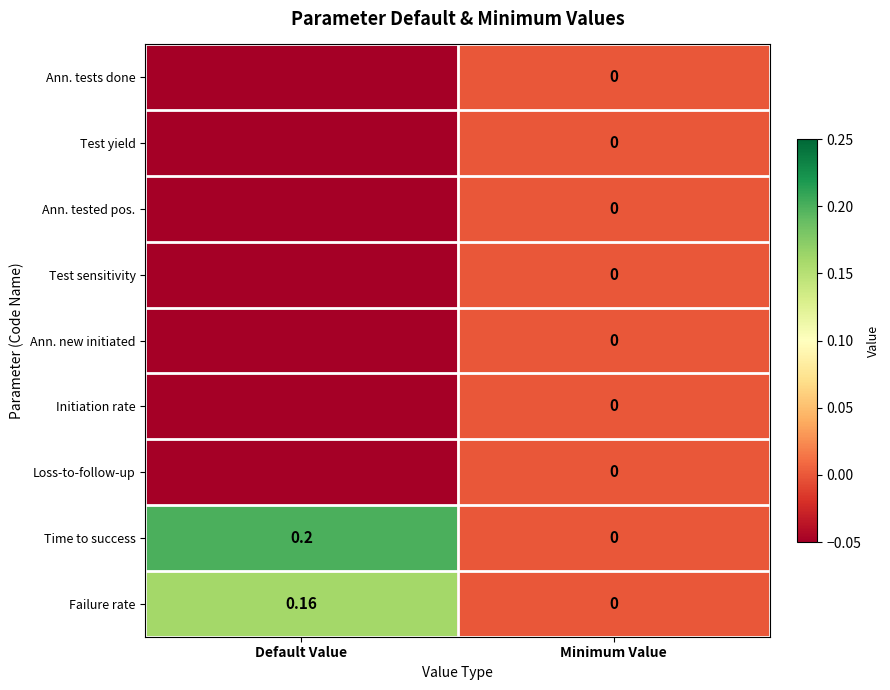

How many values in Time to success are above zero?

1